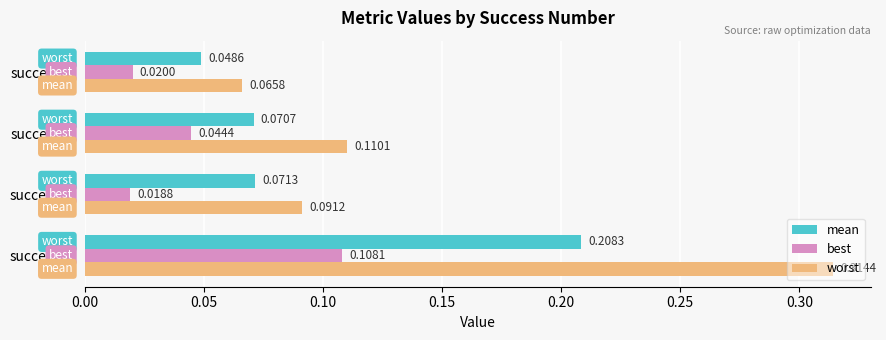

At how many categories does at least one series exceed 0?

4